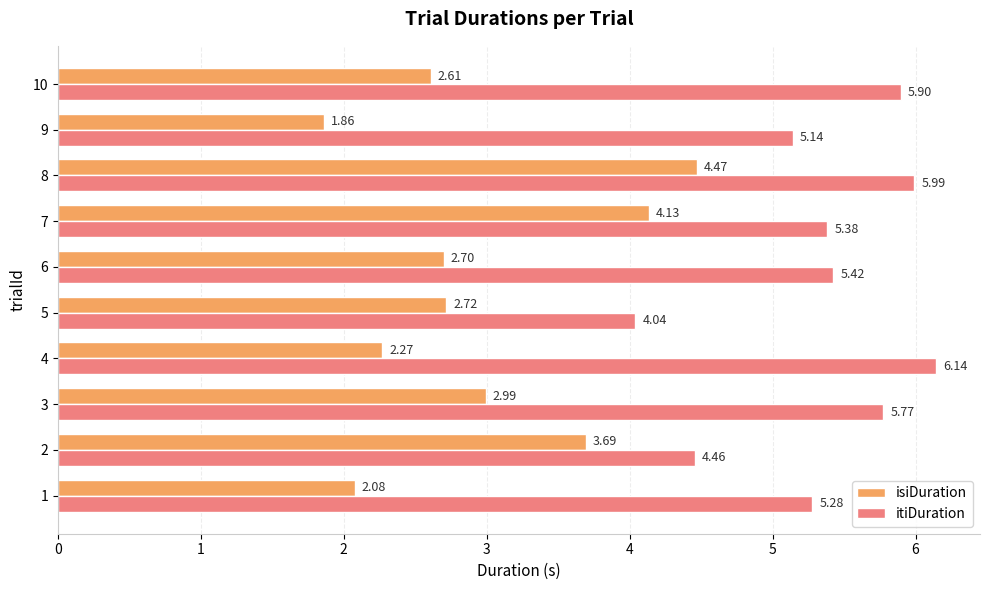

Which series has the largest total across all categories?

itiDuration